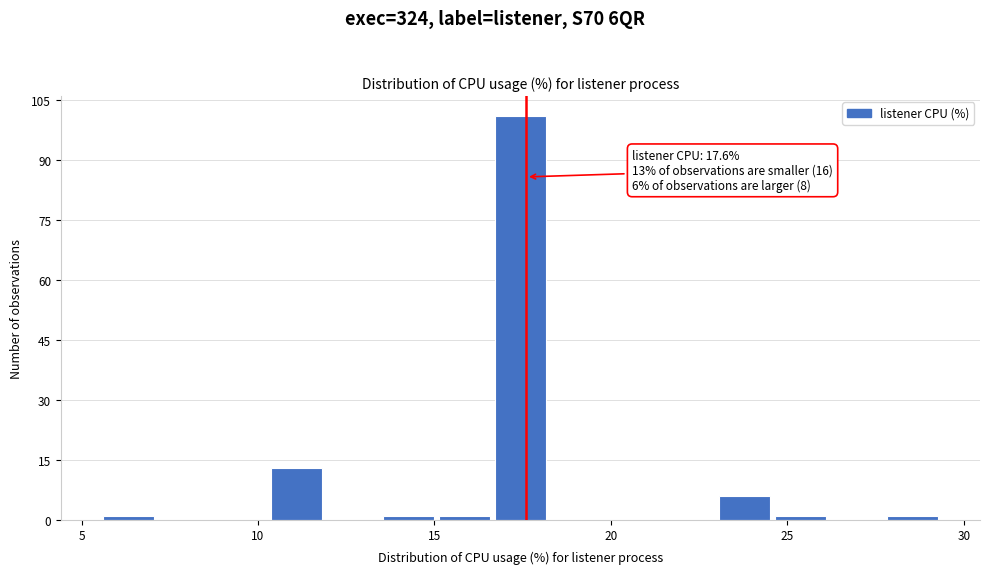

Around what value on the x-axis is the tallest bar? Give the approximate position of its centre, as read against the axis.

17.5